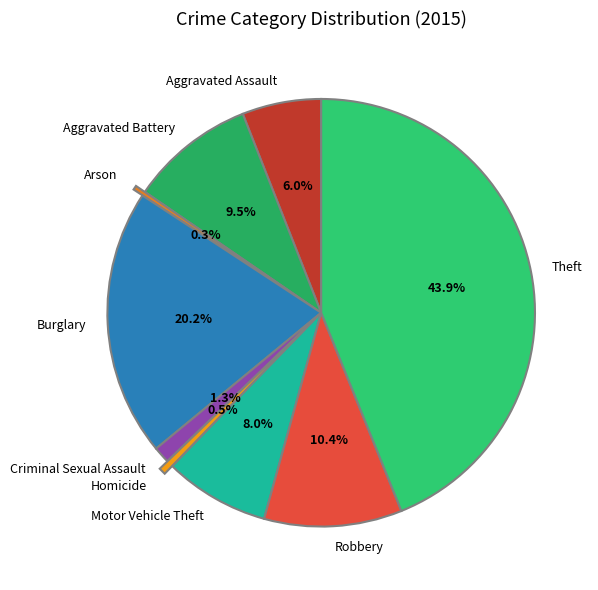

True or false: Robbery accounts for 1% of the total.

False